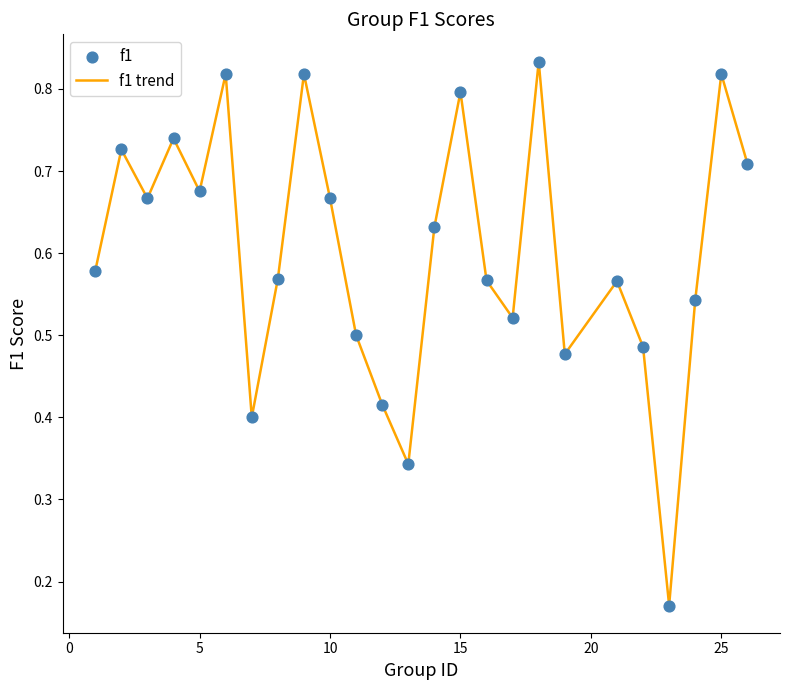

Does the chart have visible grid lines?

No